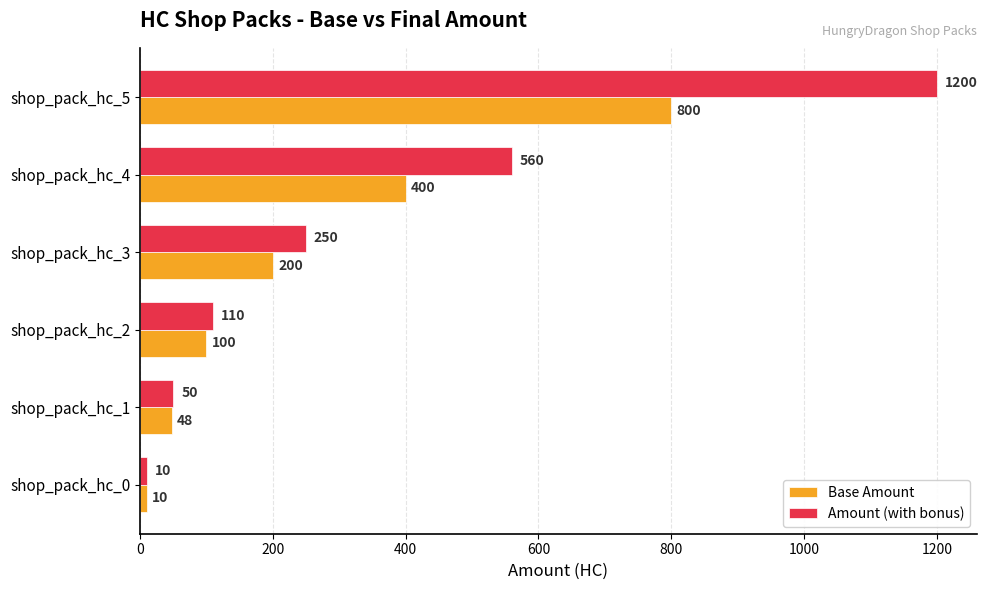

What are all the series names shown in the legend?

Base Amount, Amount (with bonus)